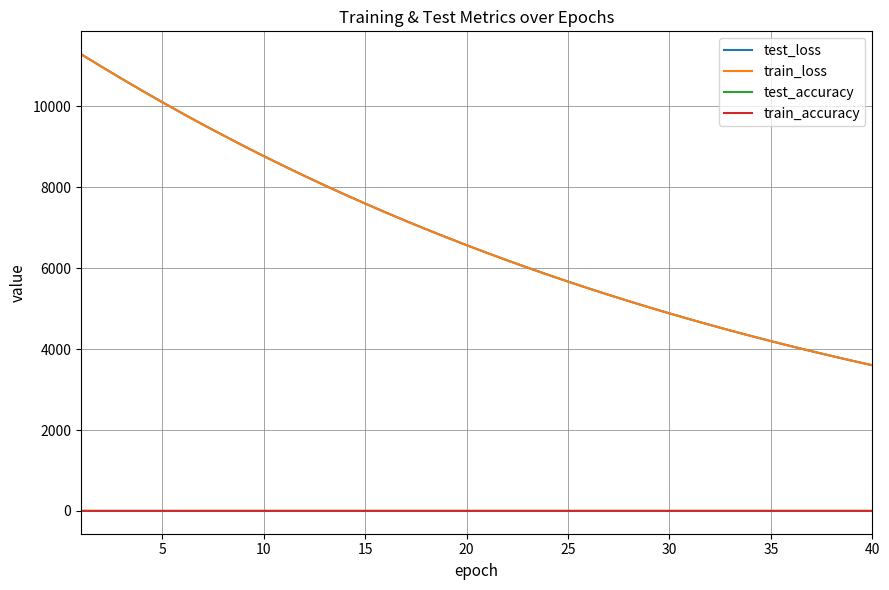

True or false: test_loss and train_accuracy cross at least once.

False